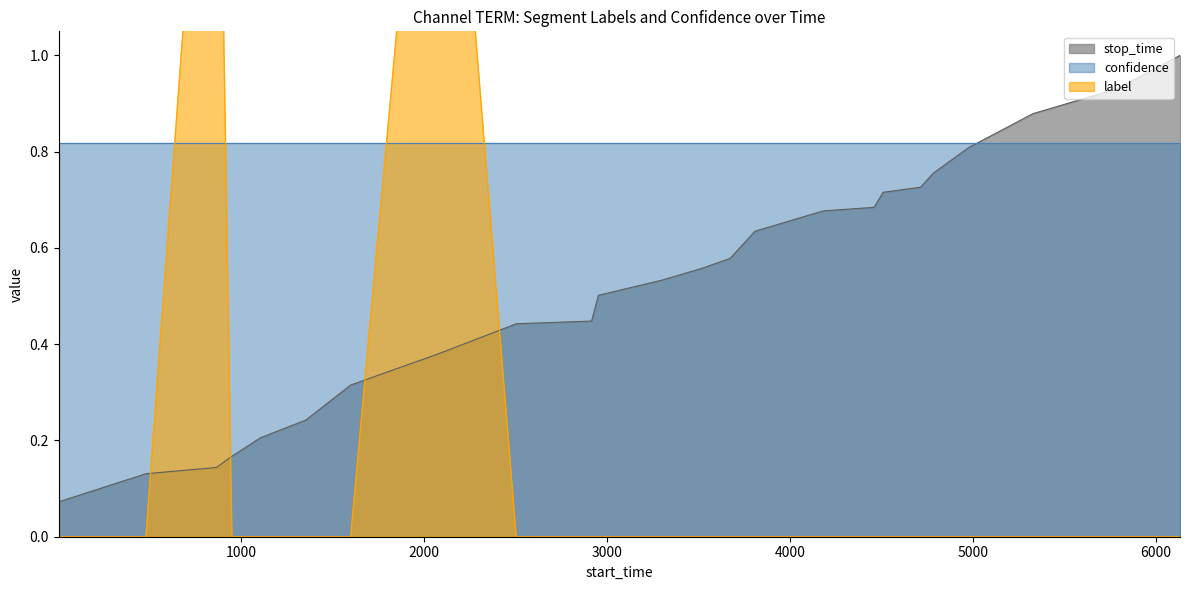

What is the lowest value of the stop_time series?

0.1